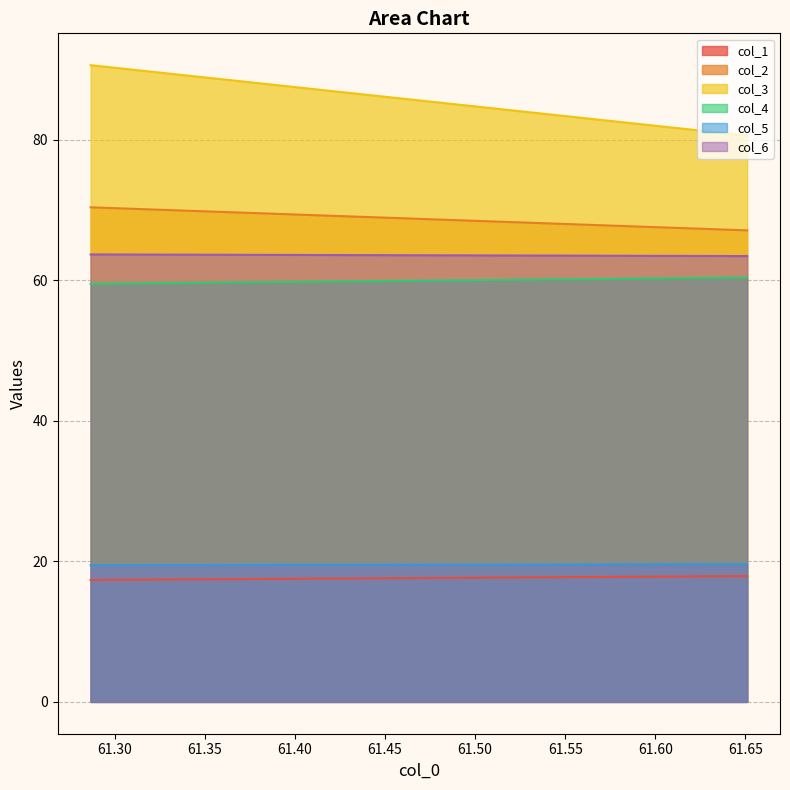

True or false: col_4 and col_6 cross at least once.

False